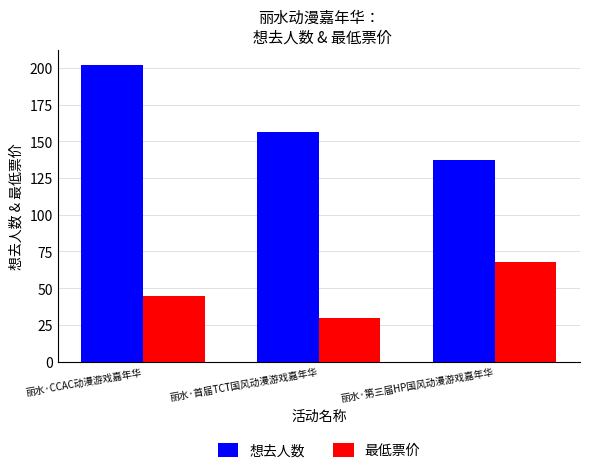

What is the spread (max minus min) of values at 丽水·第三届HP国风动漫游戏嘉年华?

69.0